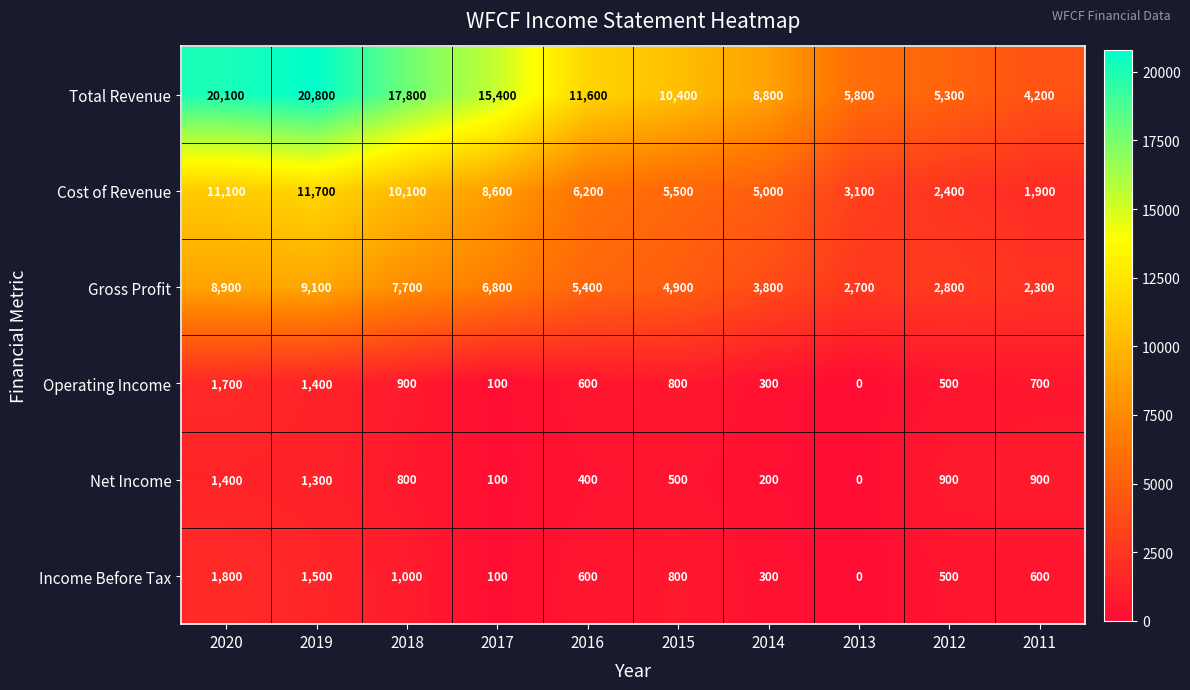

The value of Operating Income at 2012 is 500. True or false?

True